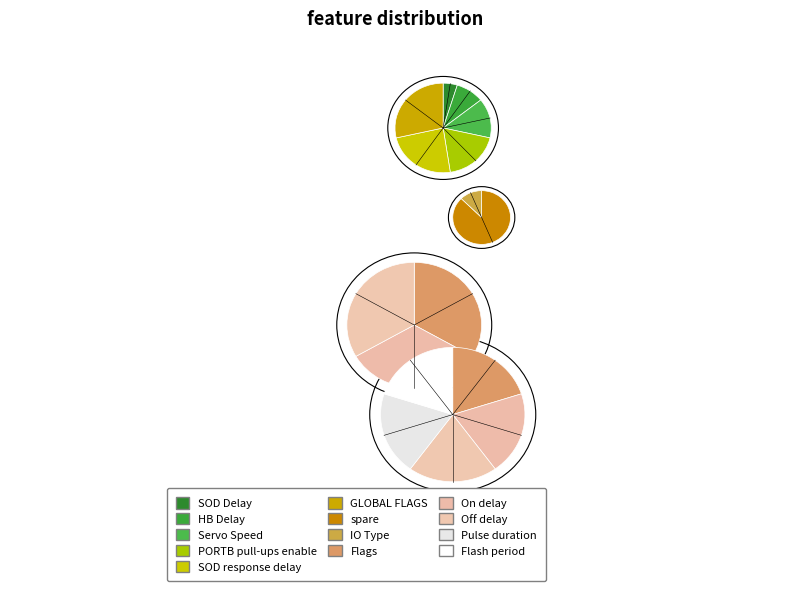

How many slices are in this pie chart?

13